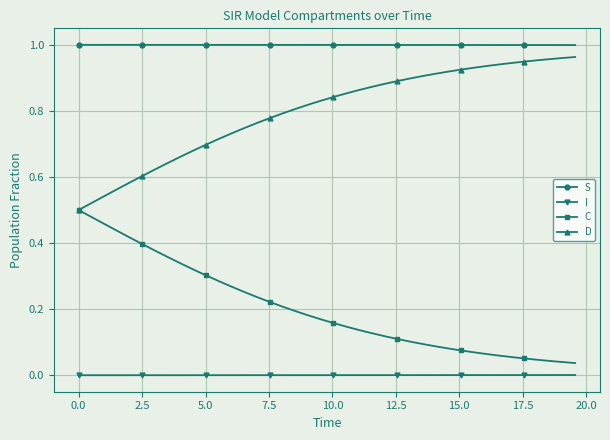

True or false: C and S cross at least once.

False